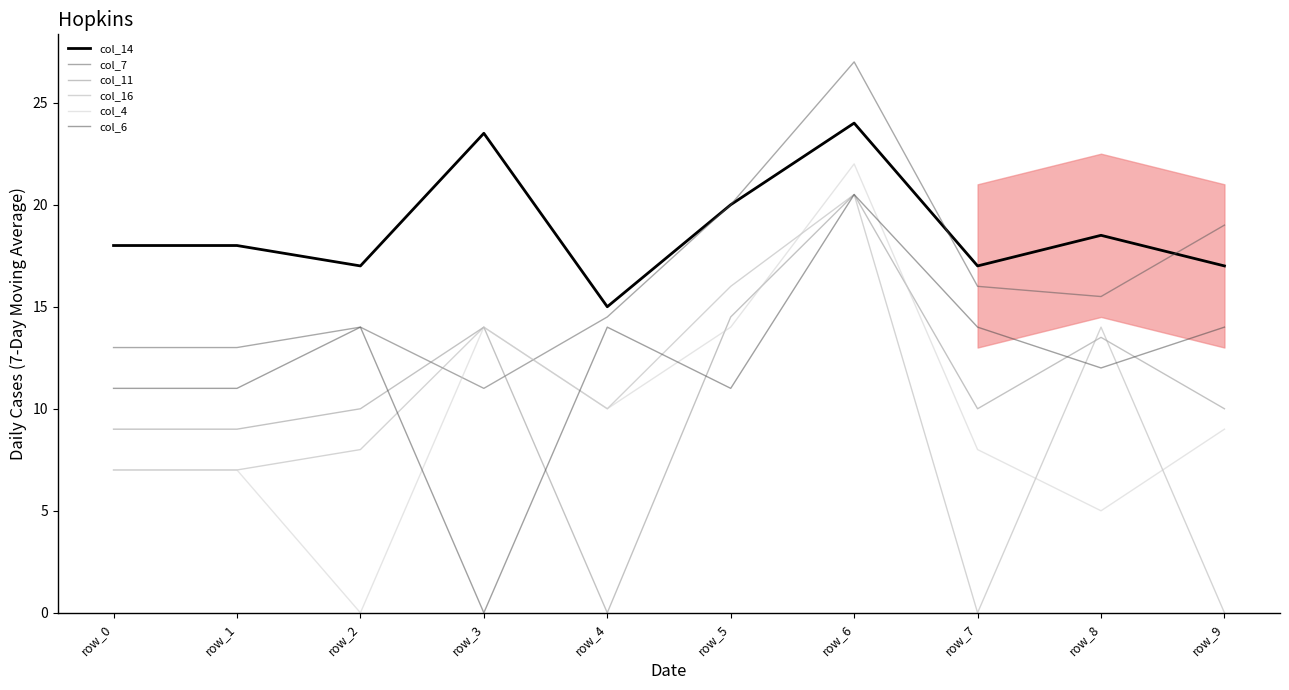

What is the sum of the col_4 values at row_4 and row_5?

24.0